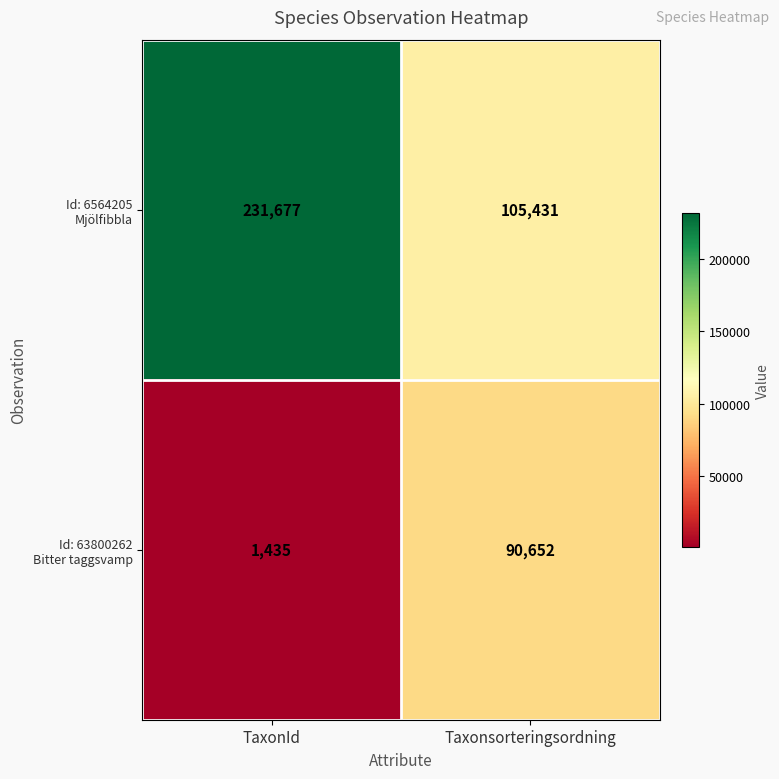

What is the smallest value displayed?

1435